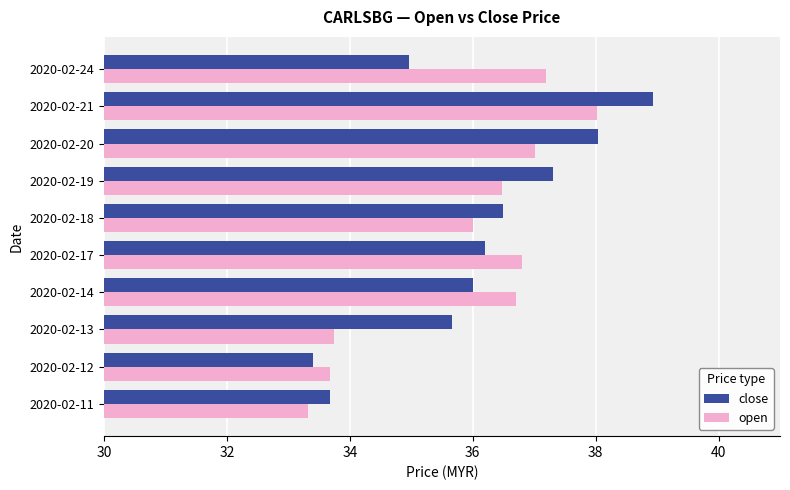

Is the value of open at 2020-02-14 greater than the value of close at 2020-02-11?

Yes